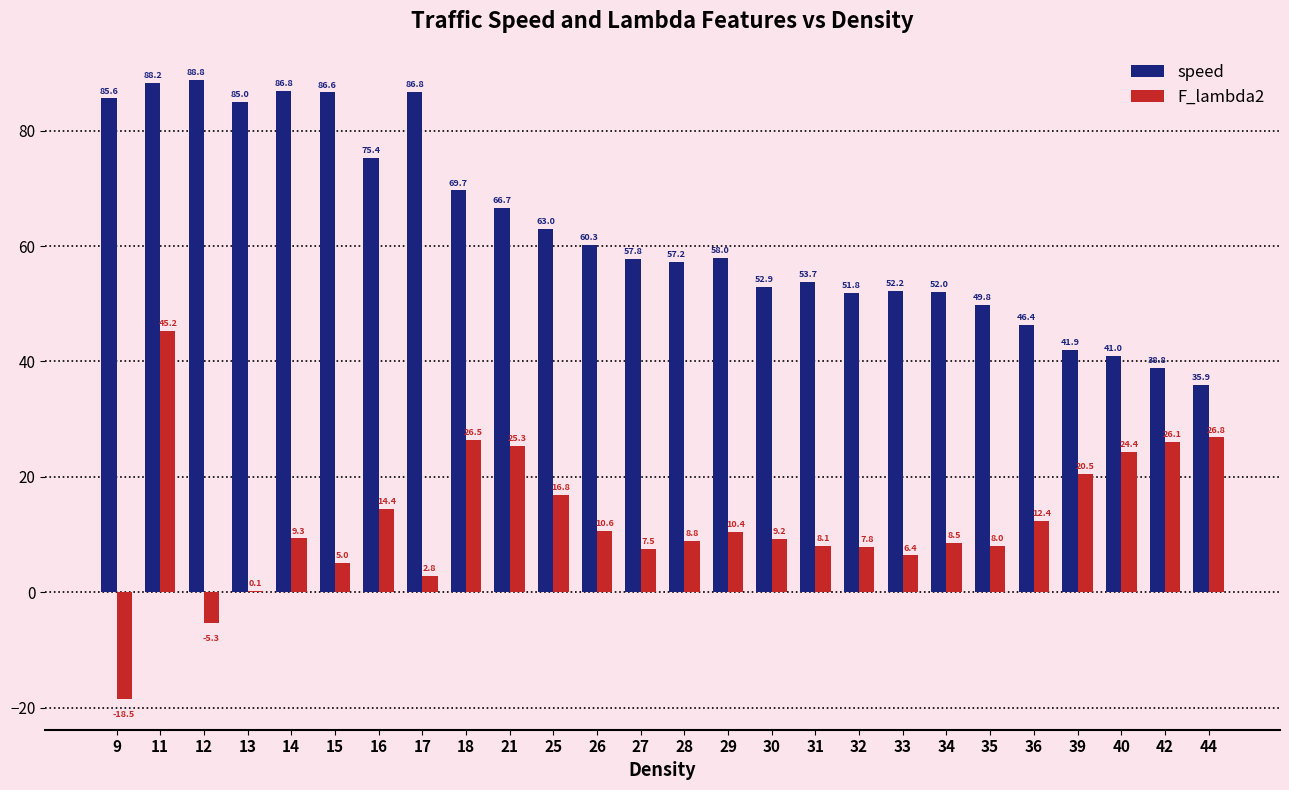

The value of speed at 27 is 57.8. True or false?

True